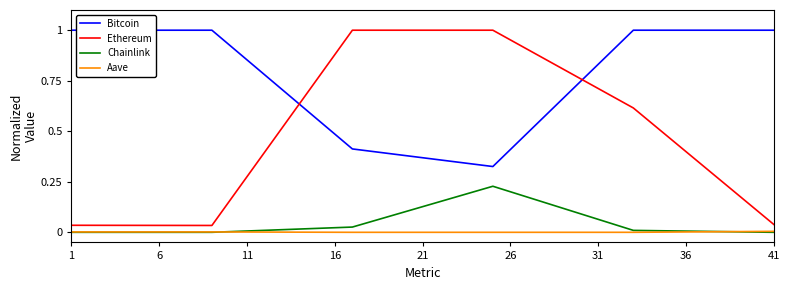

True or false: Bitcoin and Aave cross at least once.

False